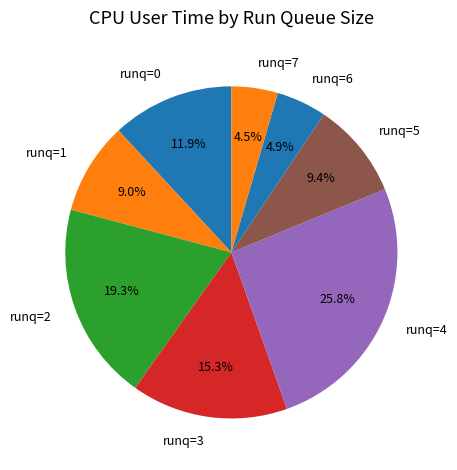

Is there any slice that represents more than half of the pie?

No